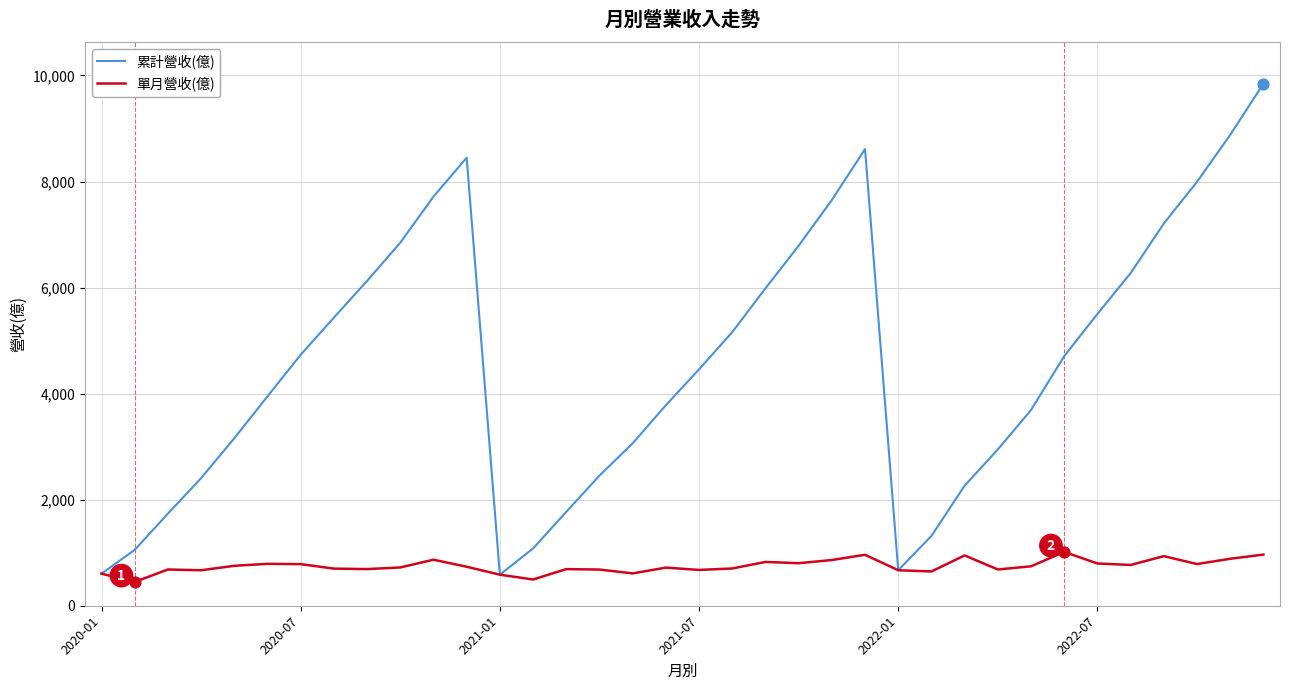

Which series has the largest range (max minus min)?

累計營收(億)